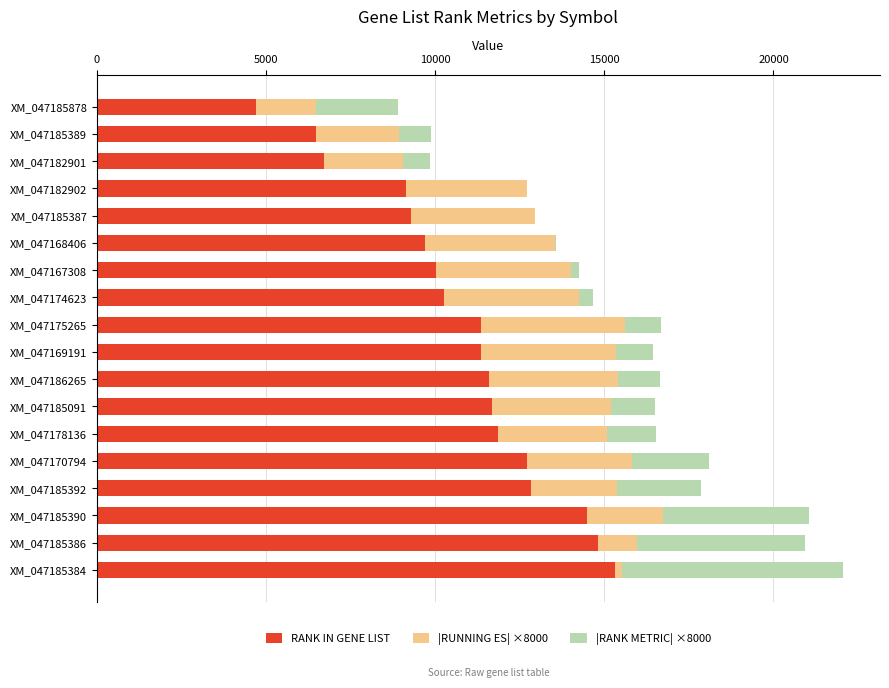

At which category is the sum across all series the highest?

XM_047185384